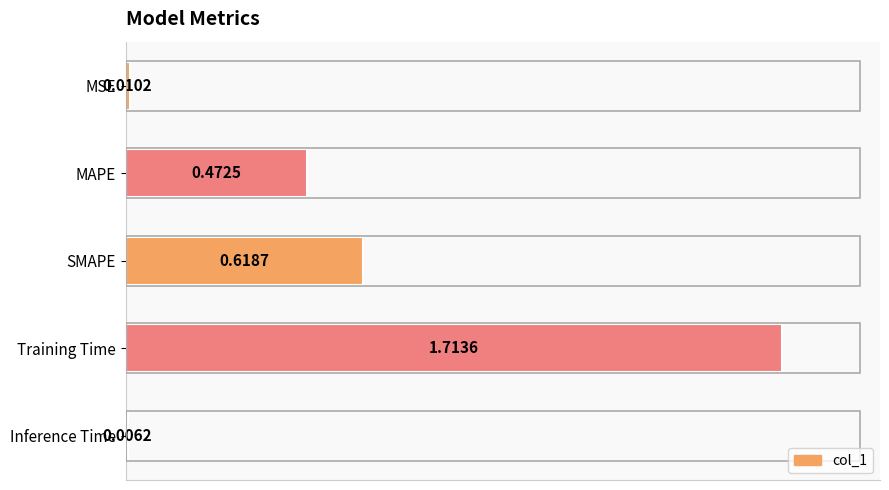

What is the label of the 5th bar from the bottom?

MSE